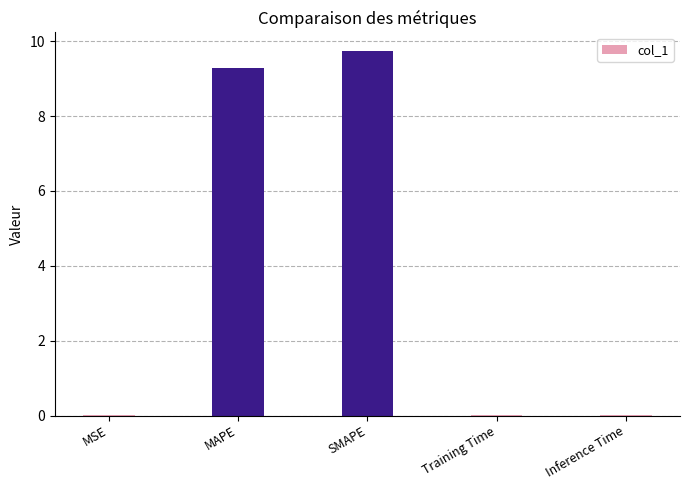

What is the maximum value shown in the chart?

9.7